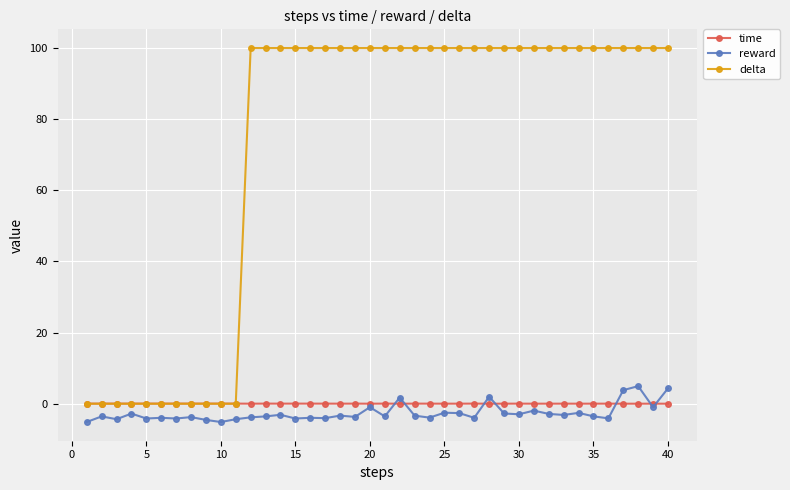

Rank the series by their maximum value, from highest to lowest.

delta, reward, time